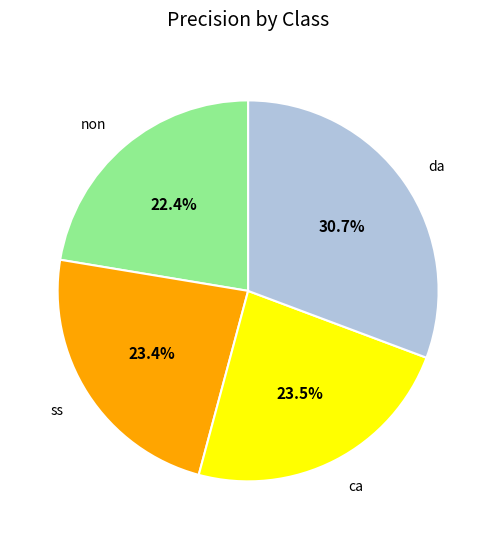

Is there a majority slice in this chart?

No